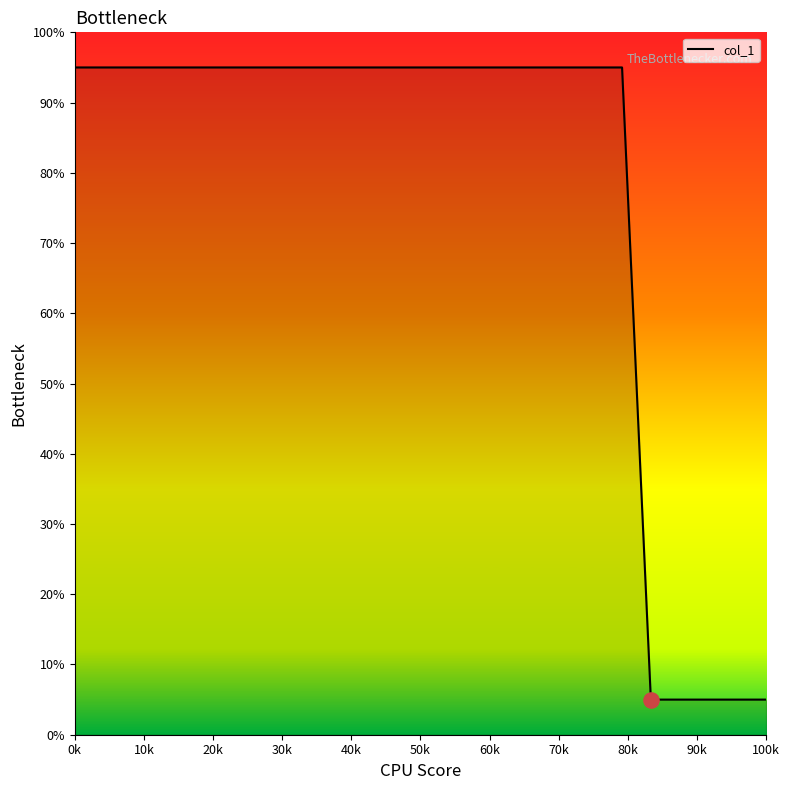

What is the difference between the maximum and minimum values?

90